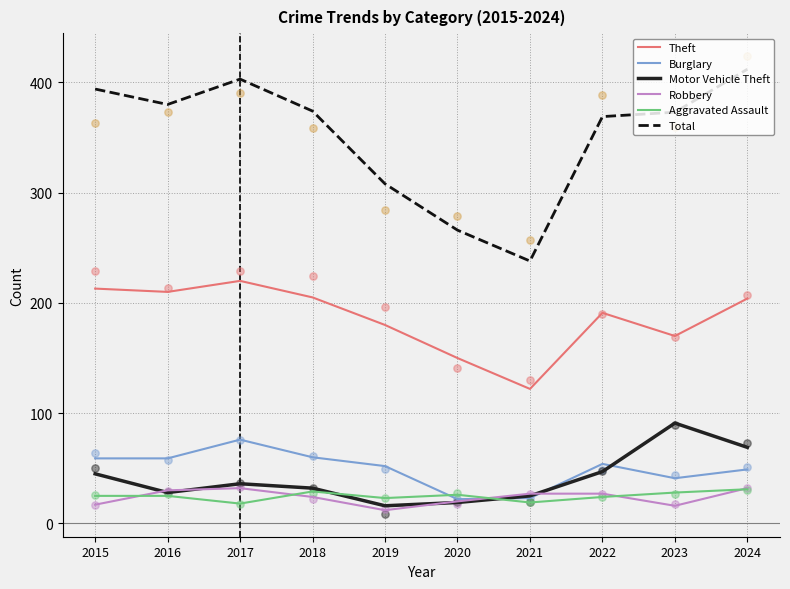

Which series reaches the minimum Y coordinate?

Robbery